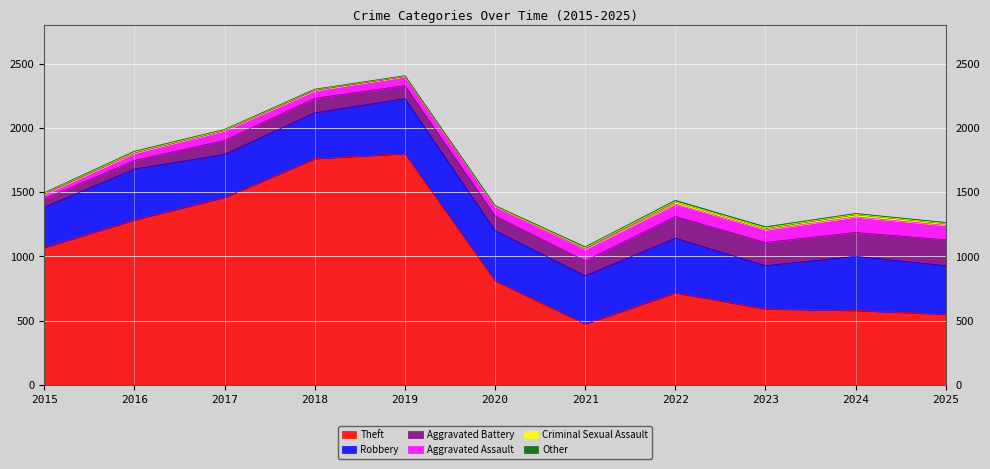

True or false: Aggravated Battery and Aggravated Assault cross at least once.

False